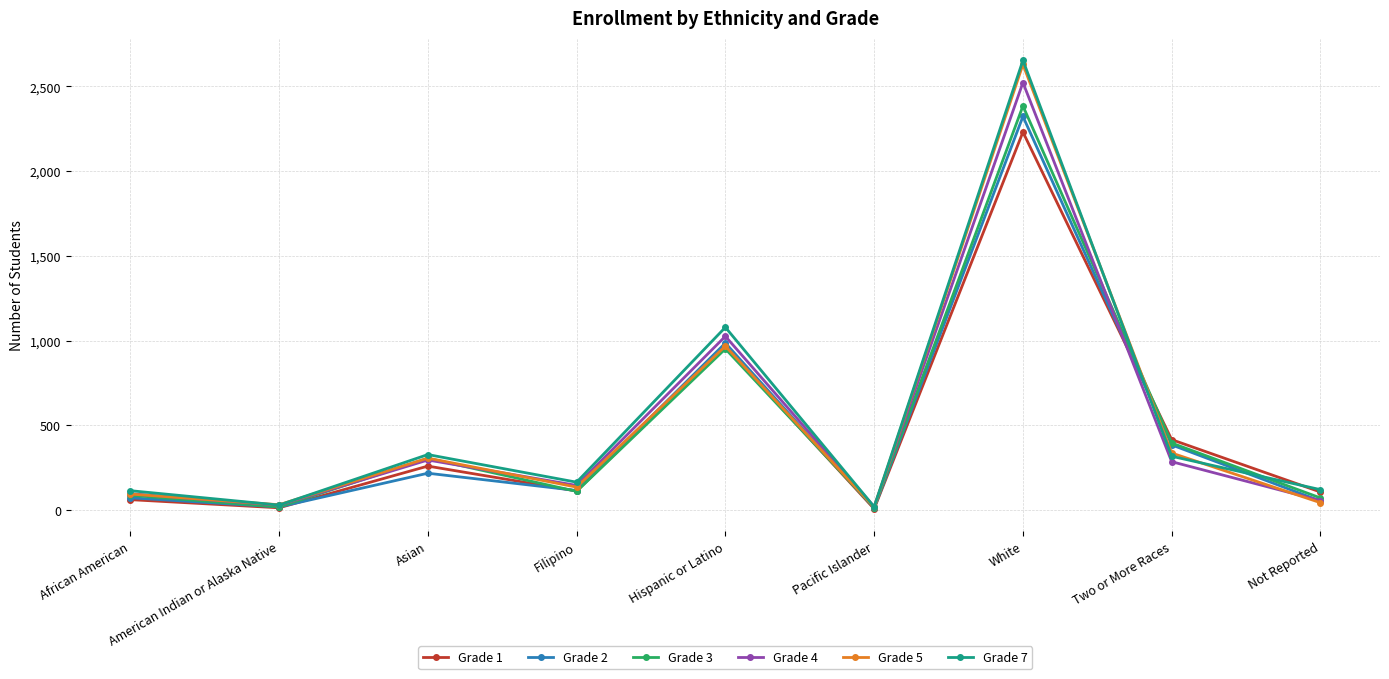

Between Asian and Hispanic or Latino, which series saw the biggest shift?

Grade 2